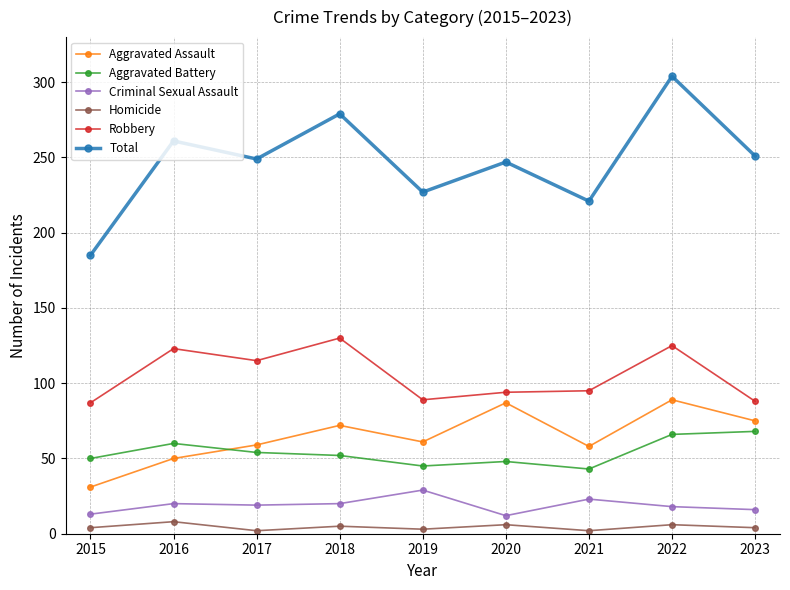

True or false: Total has a value of 337 at 2021.

False